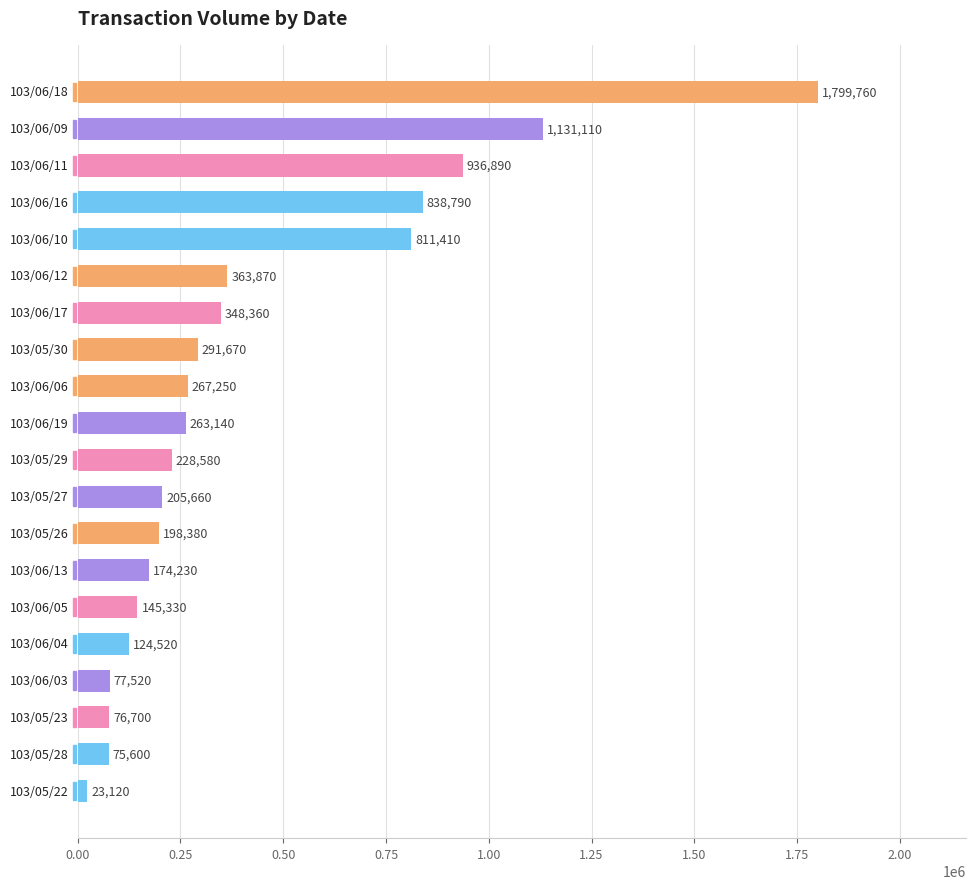

What is the value of the 2nd bar from the top?

1131110